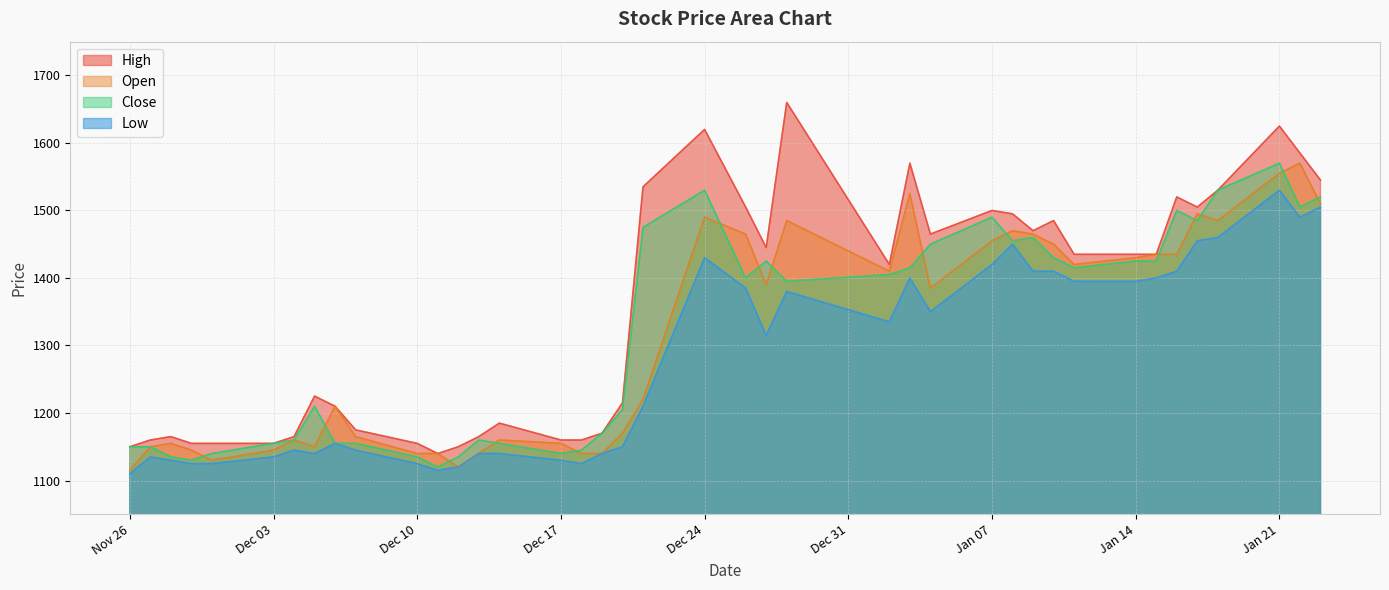

At 2018-12-12, list the series in order from smallest to largest.

Open, Low, Close, High